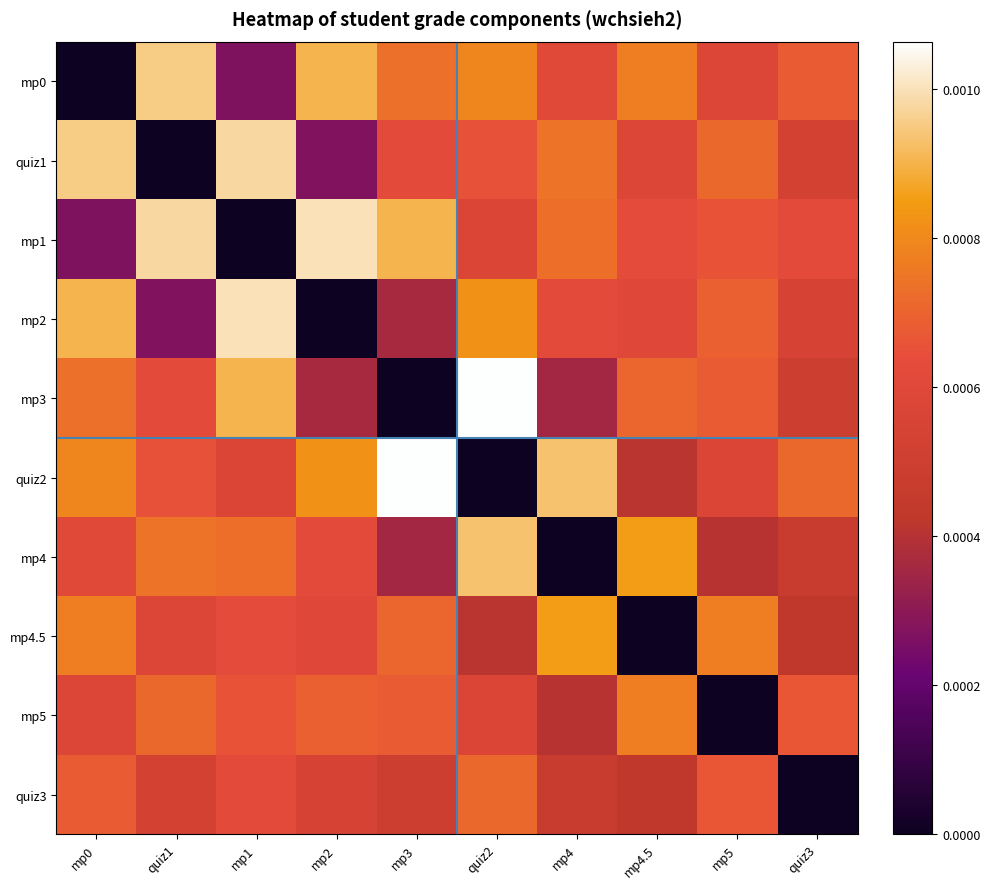

At mp1, list the series in order from largest to smallest.

mp2, quiz1, mp3, mp4, mp5, mp4.5, quiz3, quiz2, mp0, mp1